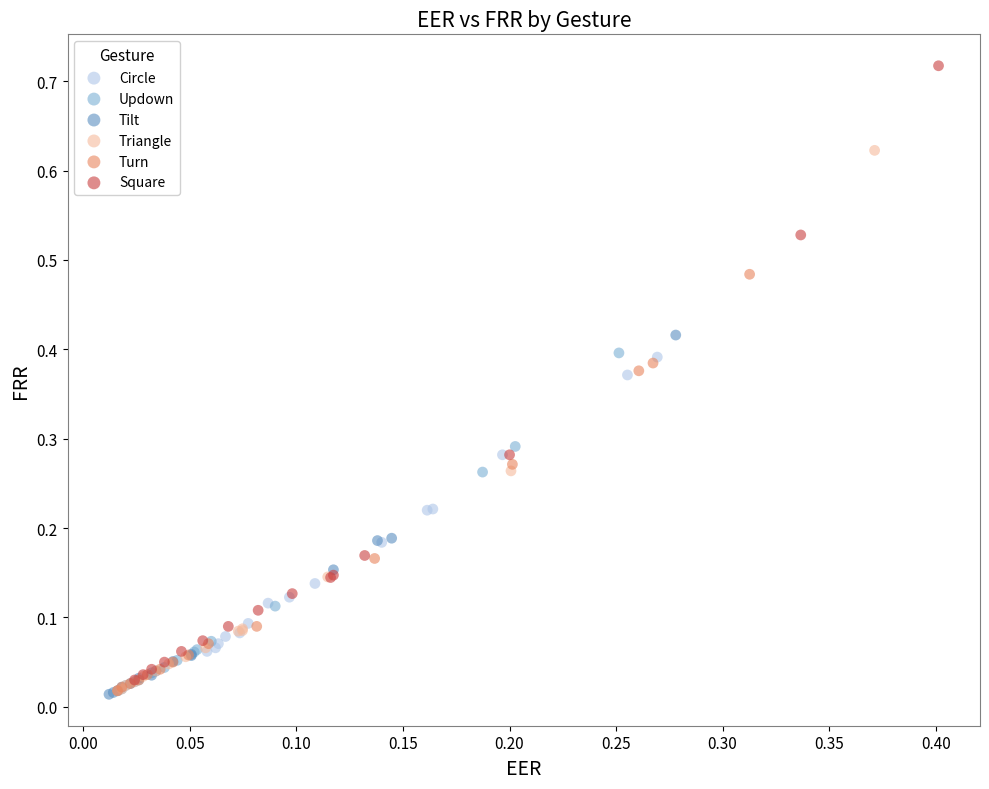

What are all the series names shown in the legend?

Circle, Updown, Tilt, Triangle, Turn, Square